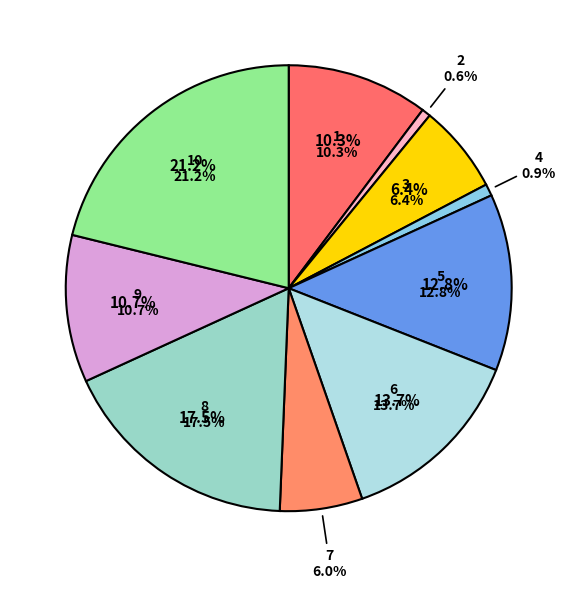

Which category has the biggest portion of the pie?

10